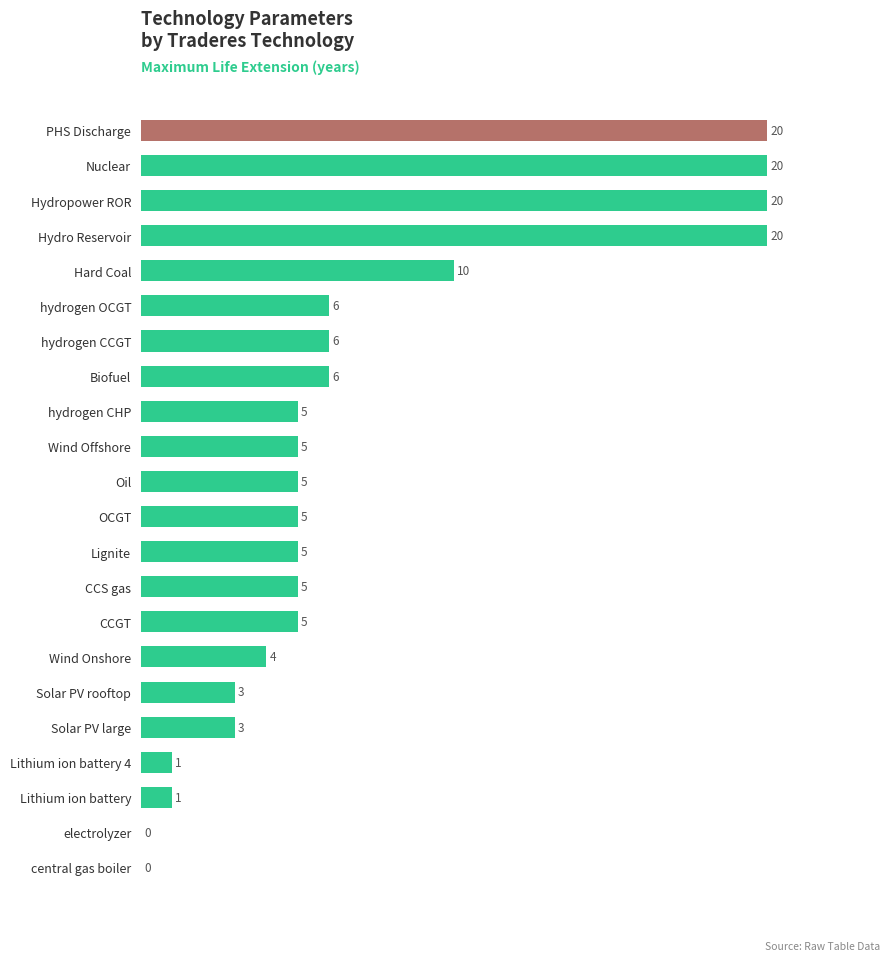

Are the bars horizontal?

Yes